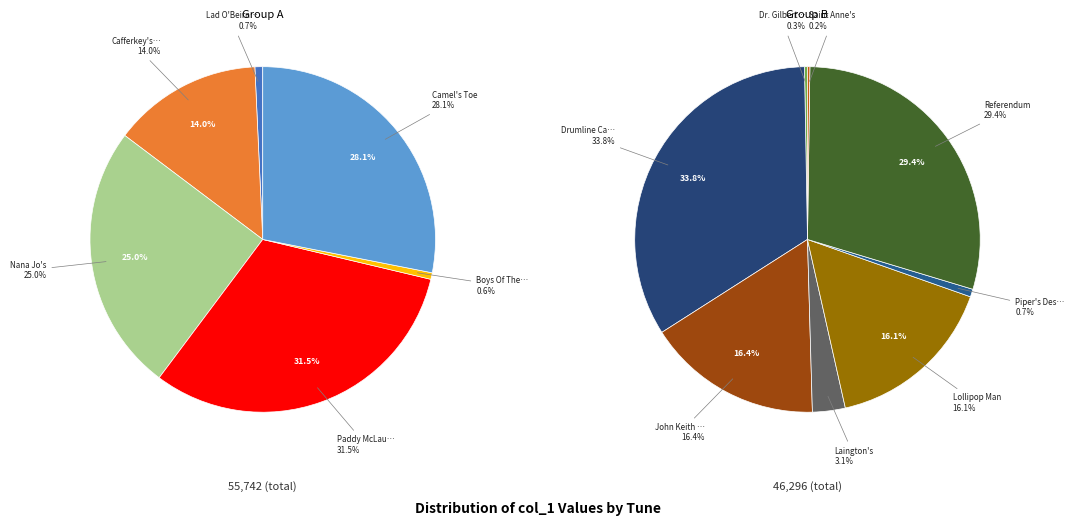

Count the number of slices in the pie.

14